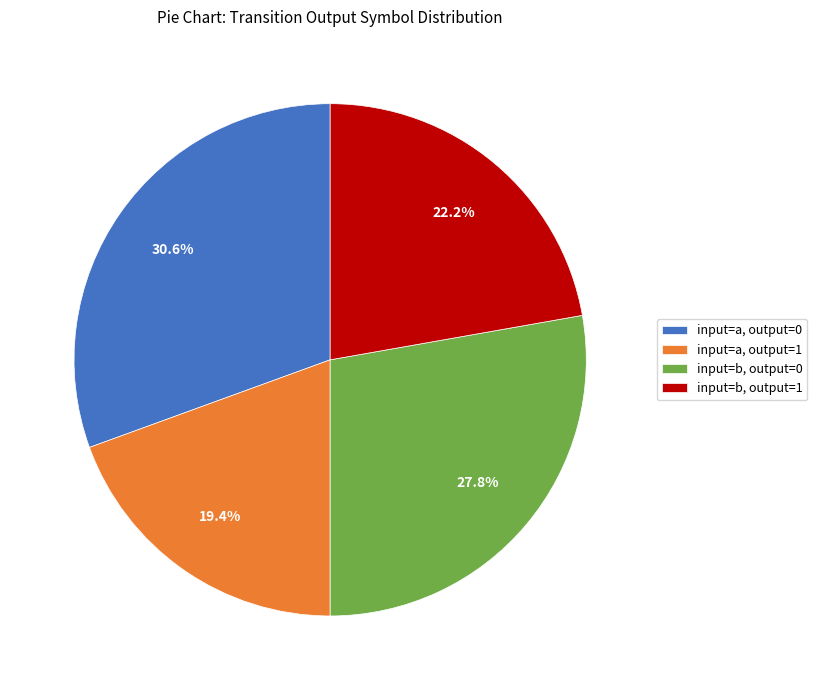

Between input=b, output=1 and input=a, output=1, which is larger?

input=b, output=1